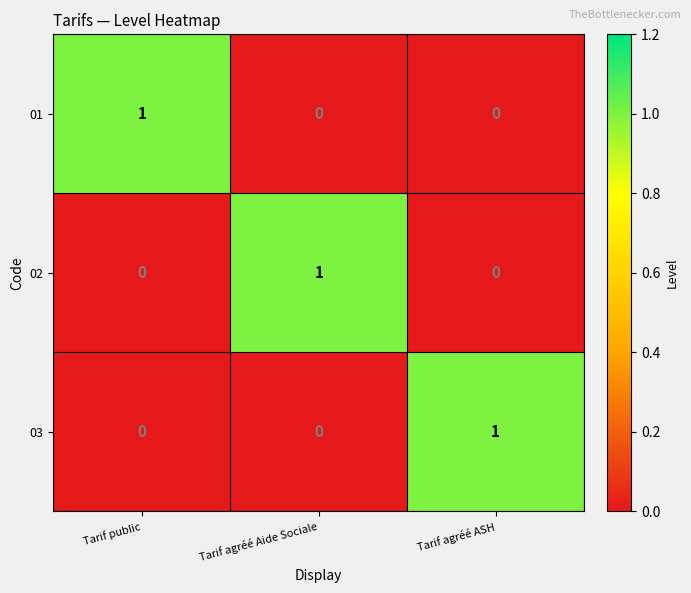

True or false: 03 has a value of 0 at Tarif agréé Aide Sociale.

True